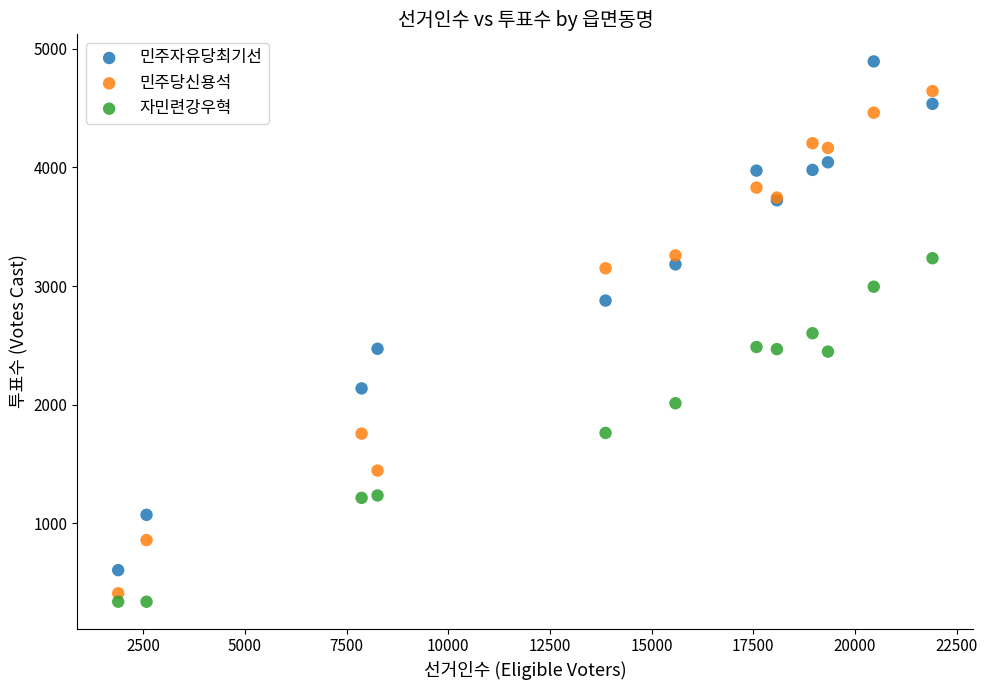

Which series reaches the maximum Y coordinate?

민주자유당최기선